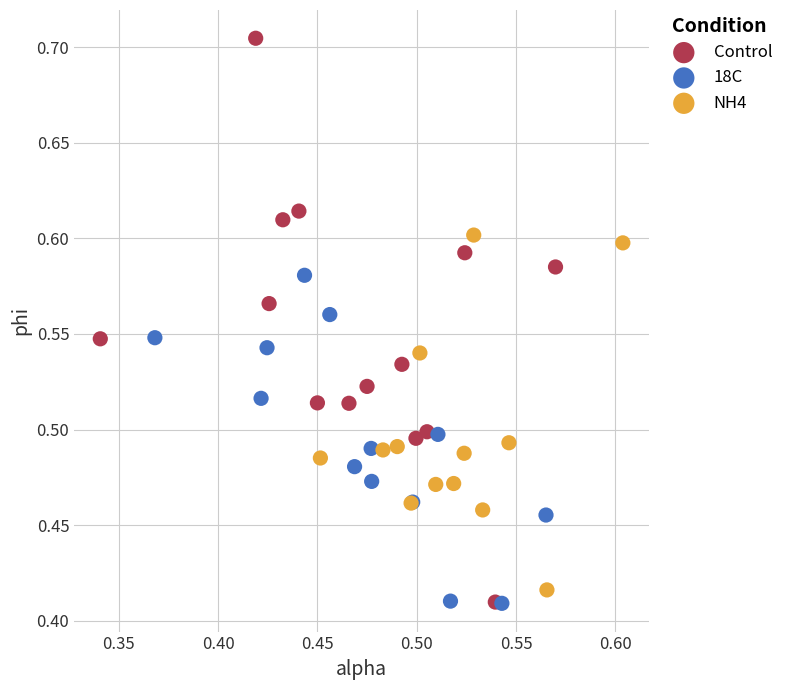

Which series has the widest spread of Y values?

Control